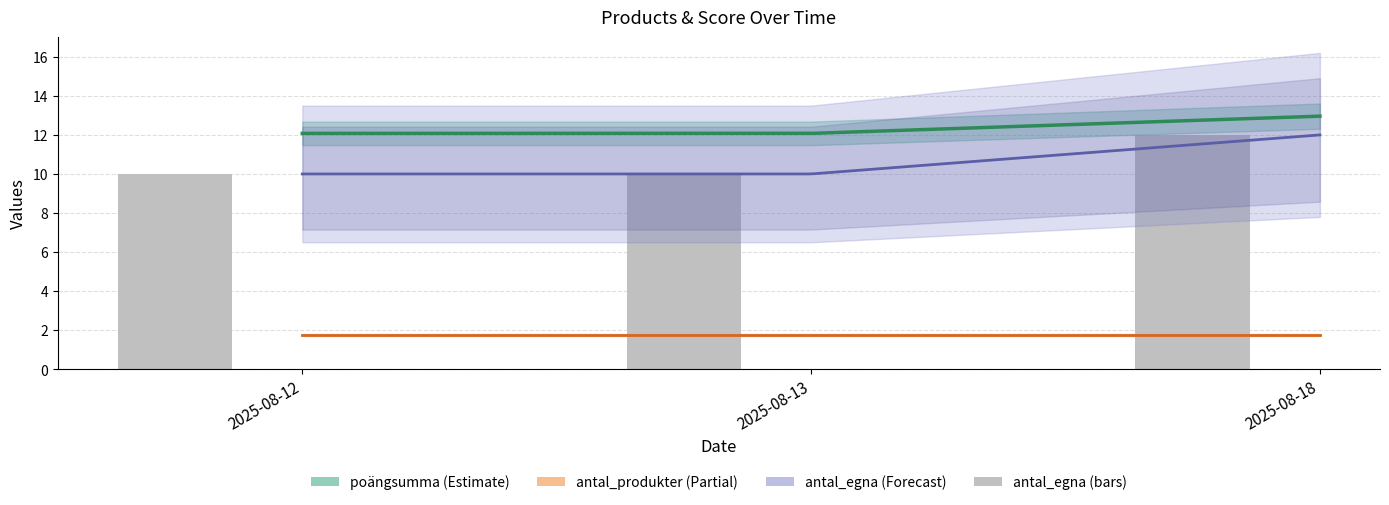

What is the maximum value shown in the chart?

12